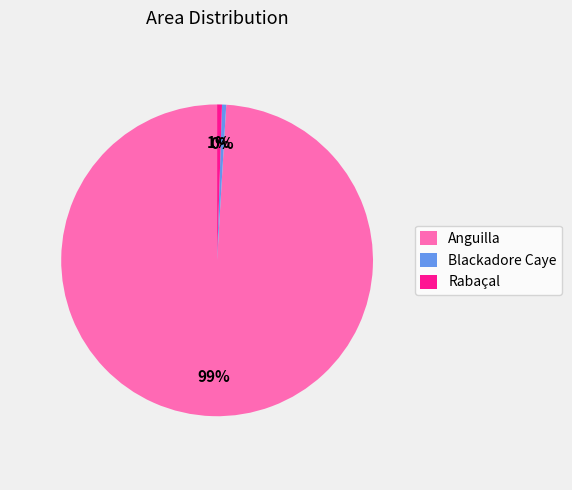

How many segments does this pie chart have?

3